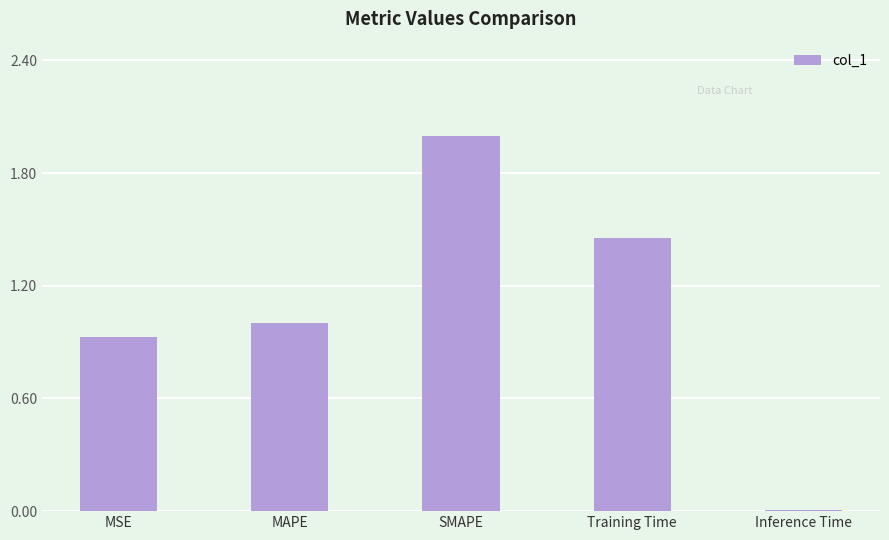

Where does the data first go above 1?

MAPE